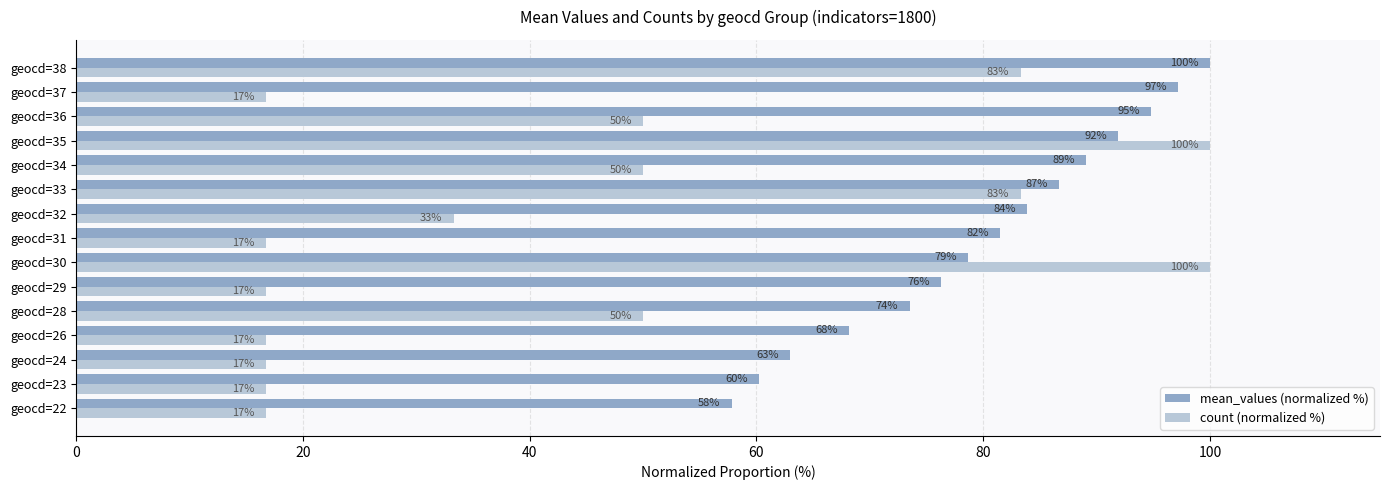

Read the count (normalized %) value at geocd=37.

16.7